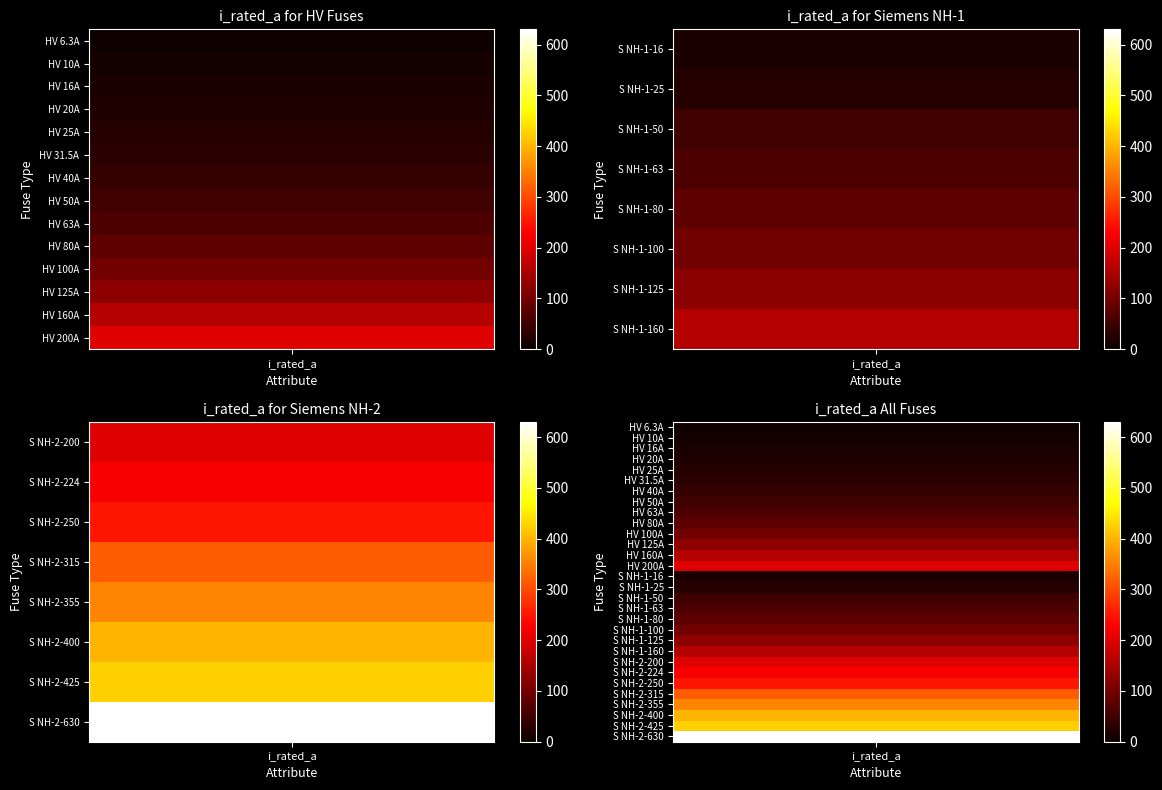

Is it true that the value at 28 is 425.0?

True